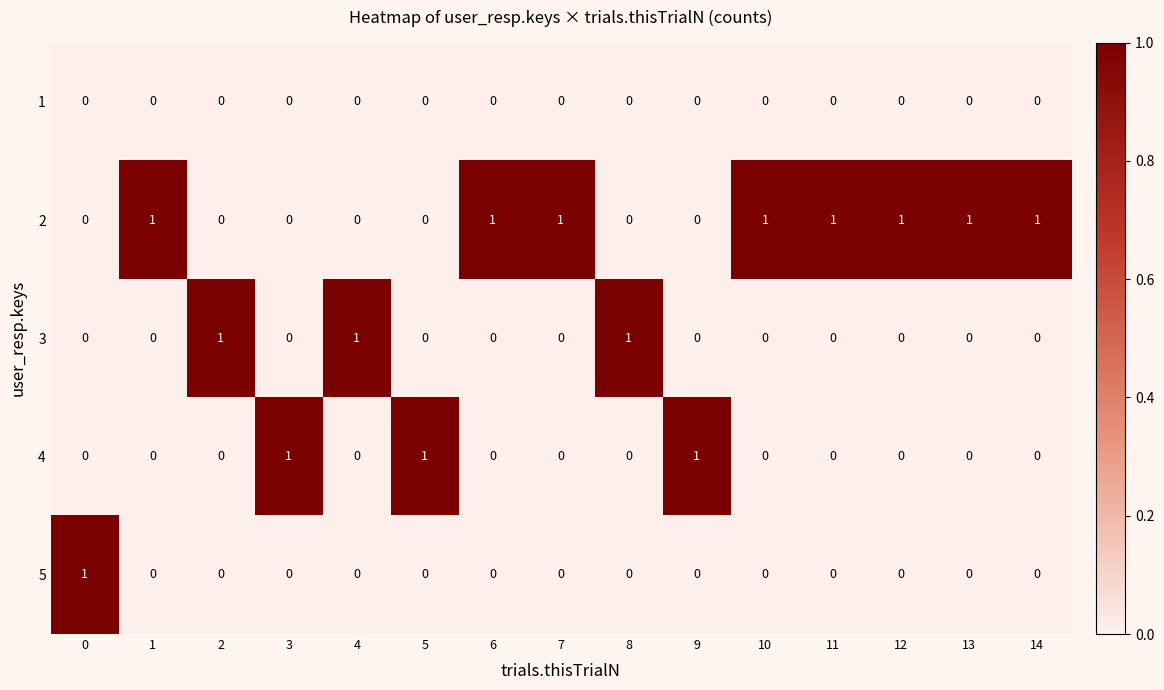

At how many categories does at least one series exceed 0?

15